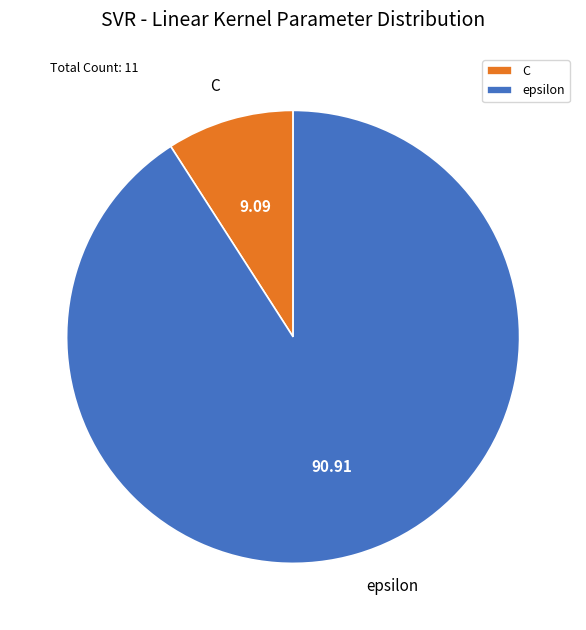

Is there a majority slice in this chart?

Yes